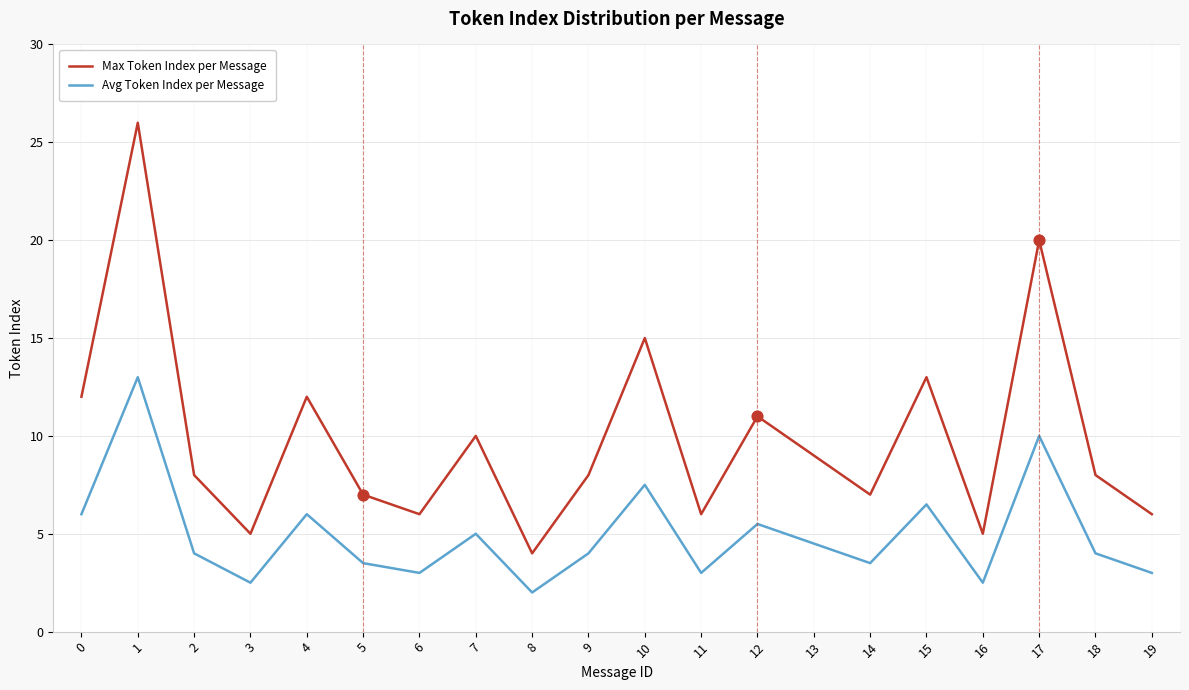

What are all the series names shown in the legend?

Max Token Index per Message, Avg Token Index per Message